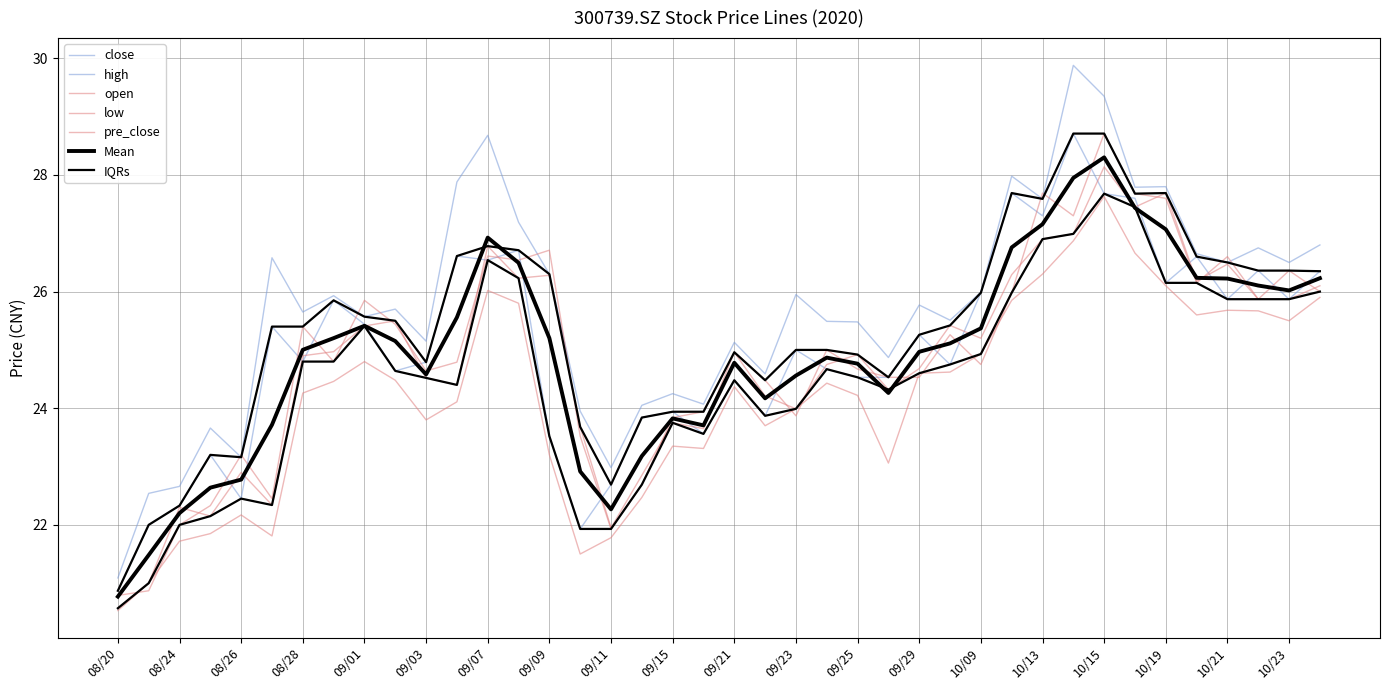

Is it true that close equals 23.9 at 20200922?

True